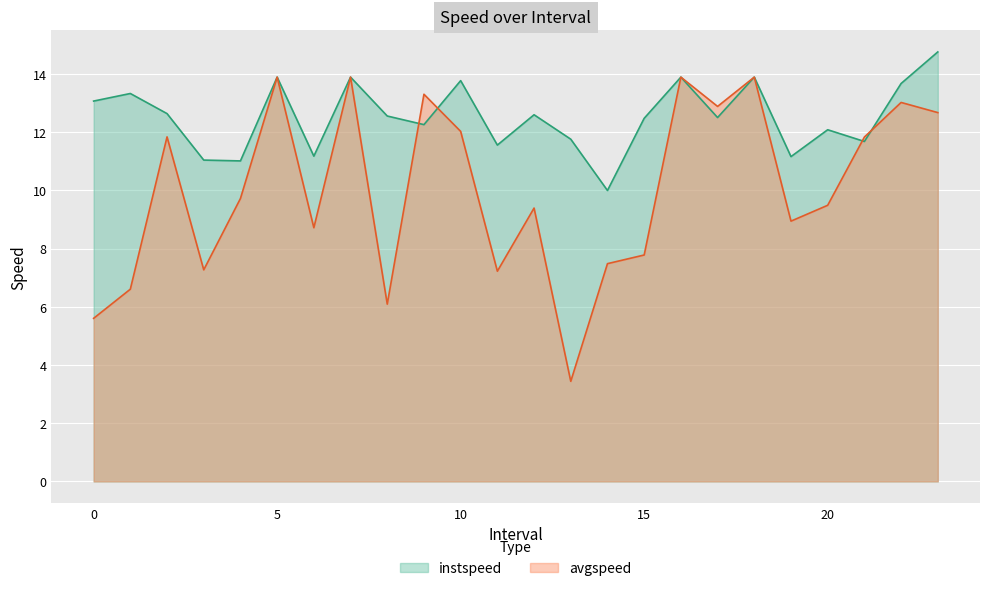

How many series are shown in this chart?

2